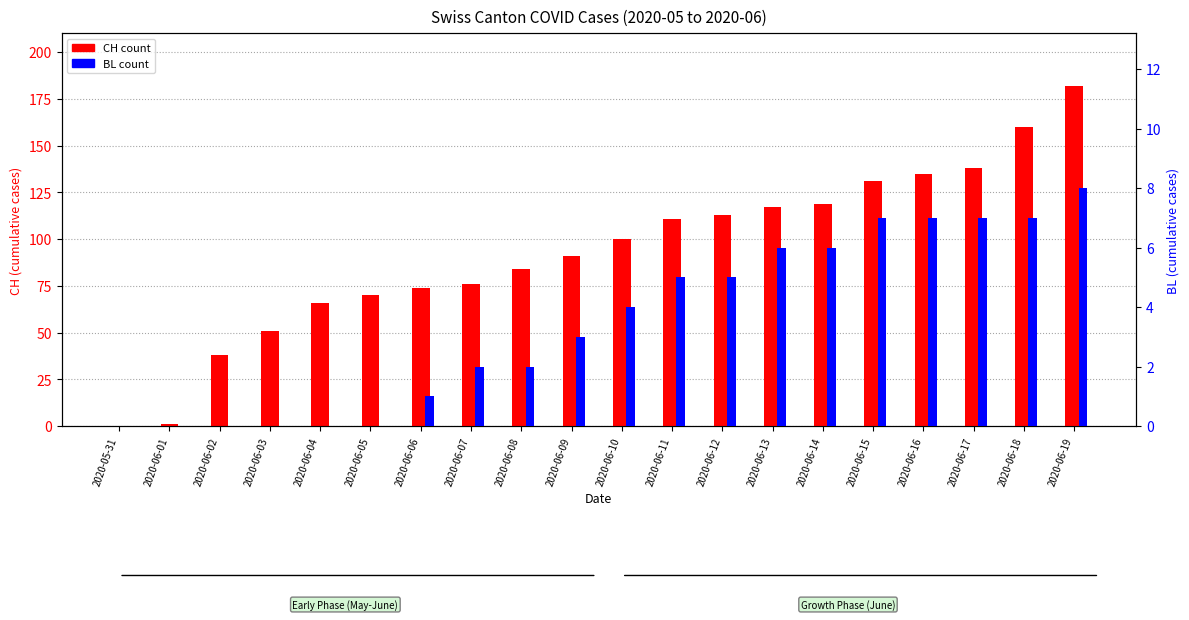

What is the difference between the BL (count) values at 2020-05-31 and 2020-06-17?

7